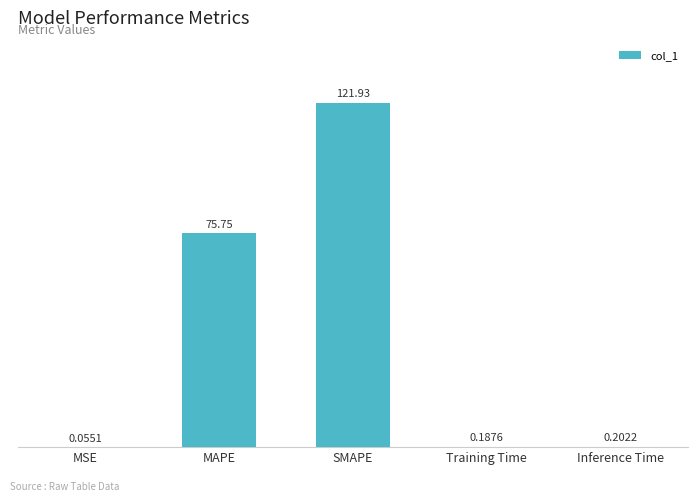

Approximately how many times larger is the value at MAPE compared to SMAPE?

0.6